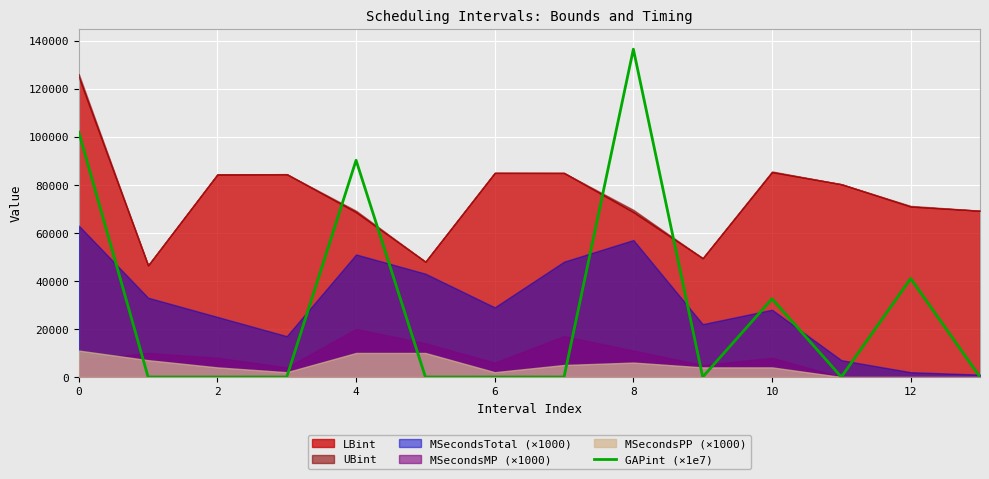

What is the highest value of the GAPint (×1e7) series?

136428.0